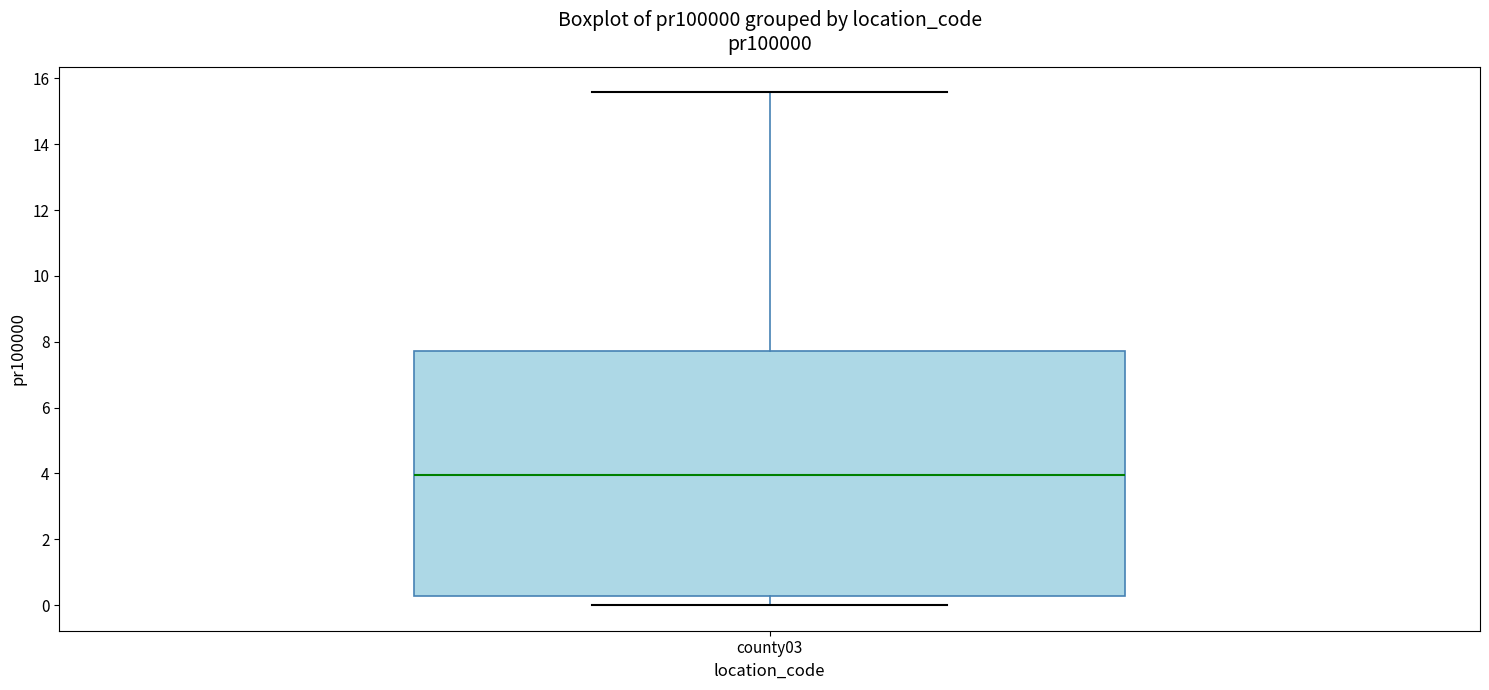

Transcribe this box plot: give where the median line is, the range the box spans, and where the two whiskers end, as read against the y-axis. The values are not printed on the chart, so give them approximately, as read against the axis.

median 4.0, box 0.2 to 7.8, whiskers 0.0 to 15.6